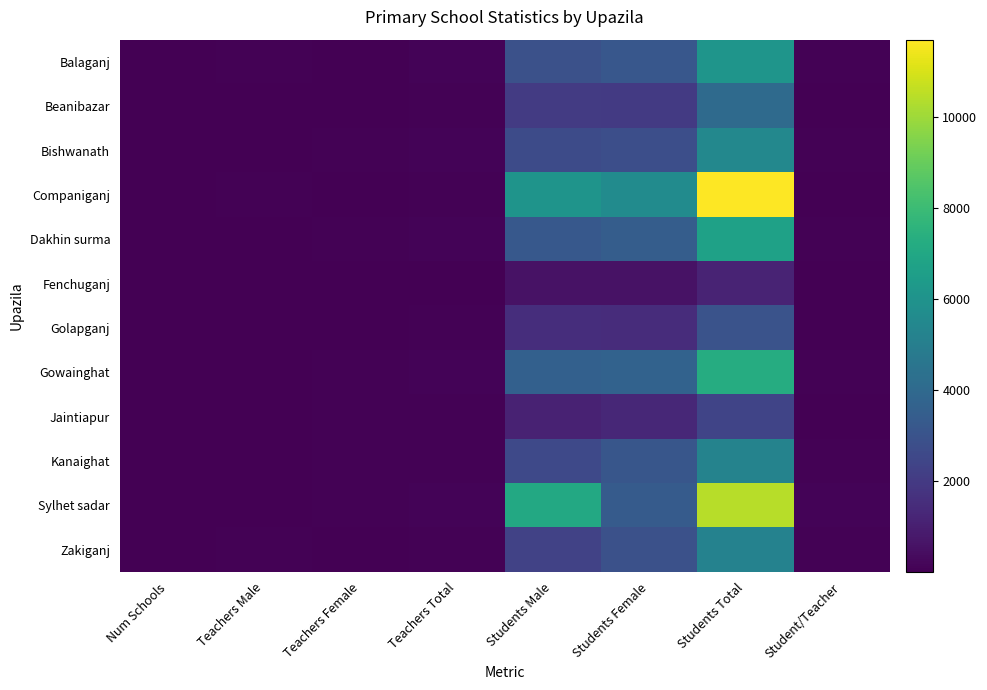

At how many categories does at least one series exceed 10871?

1